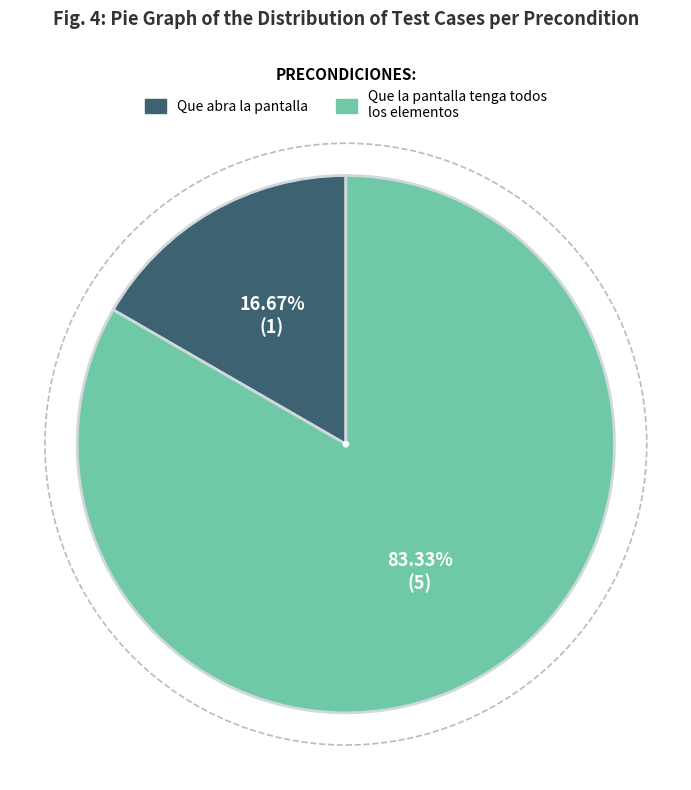

Which category has the smallest portion of the pie?

Que abra la pantalla